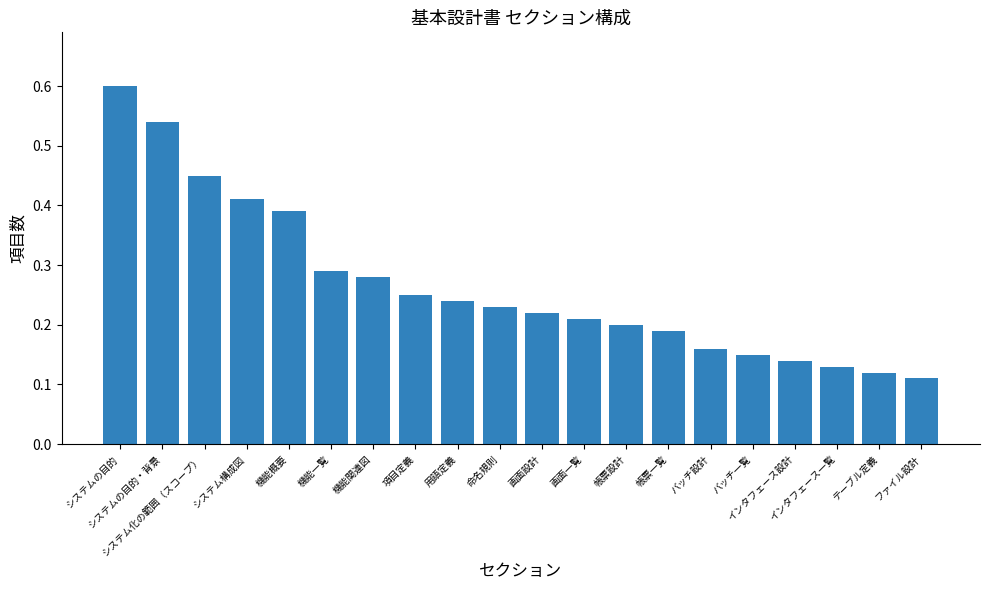

What is the greatest value displayed?

0.6